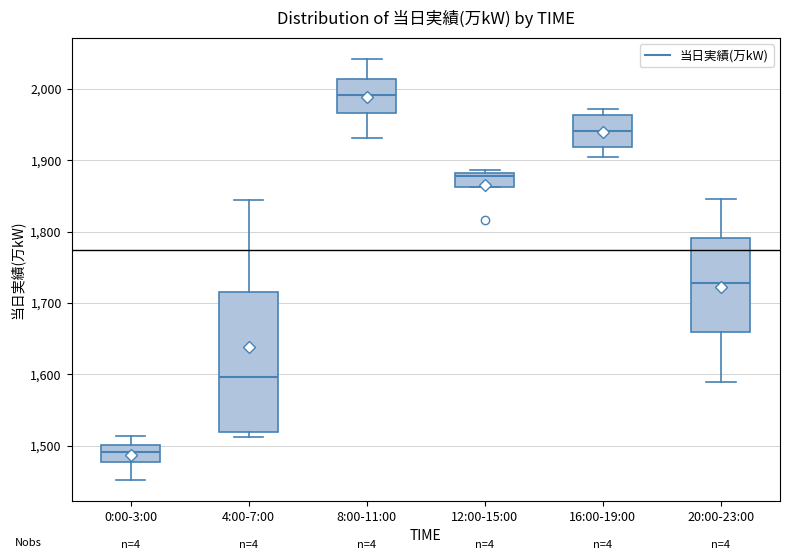

Which box's median line is the highest?

8:00-11:00